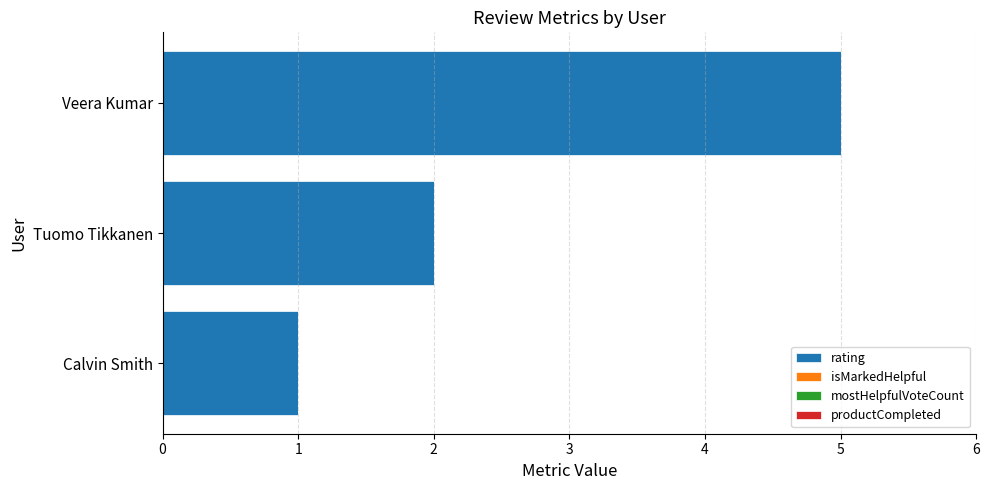

Read the value at Veera Kumar.

5